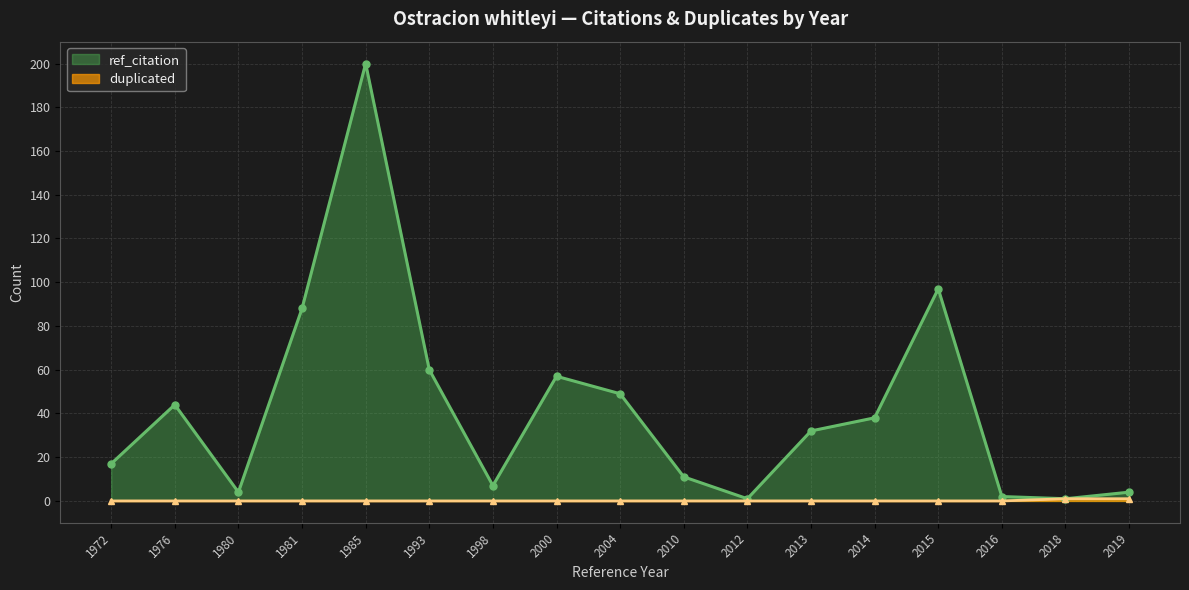

What is the total value across all series at 1976?

44